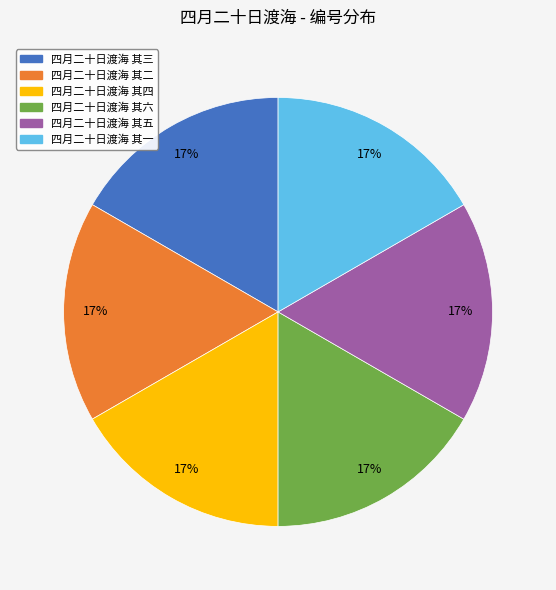

Do 四月二十日渡海 其四 and 四月二十日渡海 其五 together represent more than half of the pie?

No